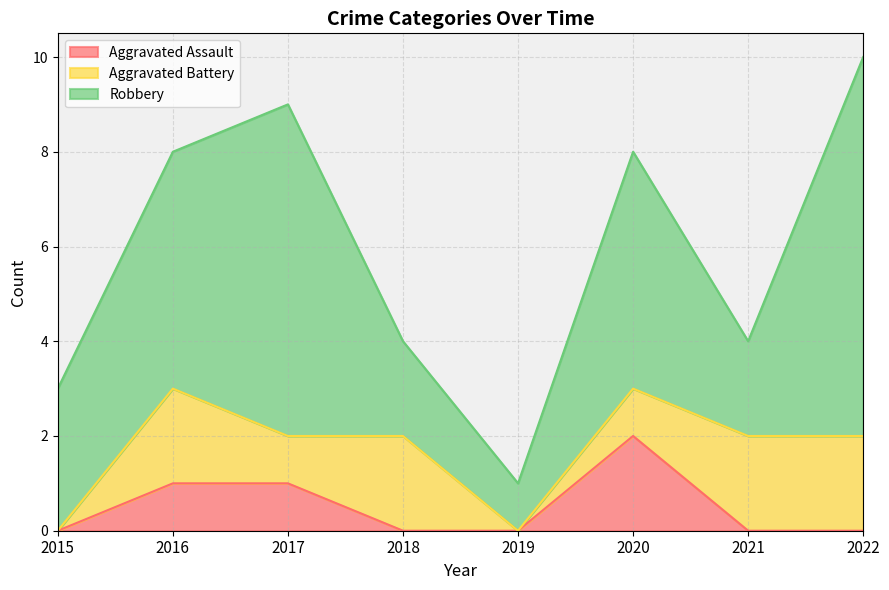

Is it true that Aggravated Battery equals 1 at 2016?

False